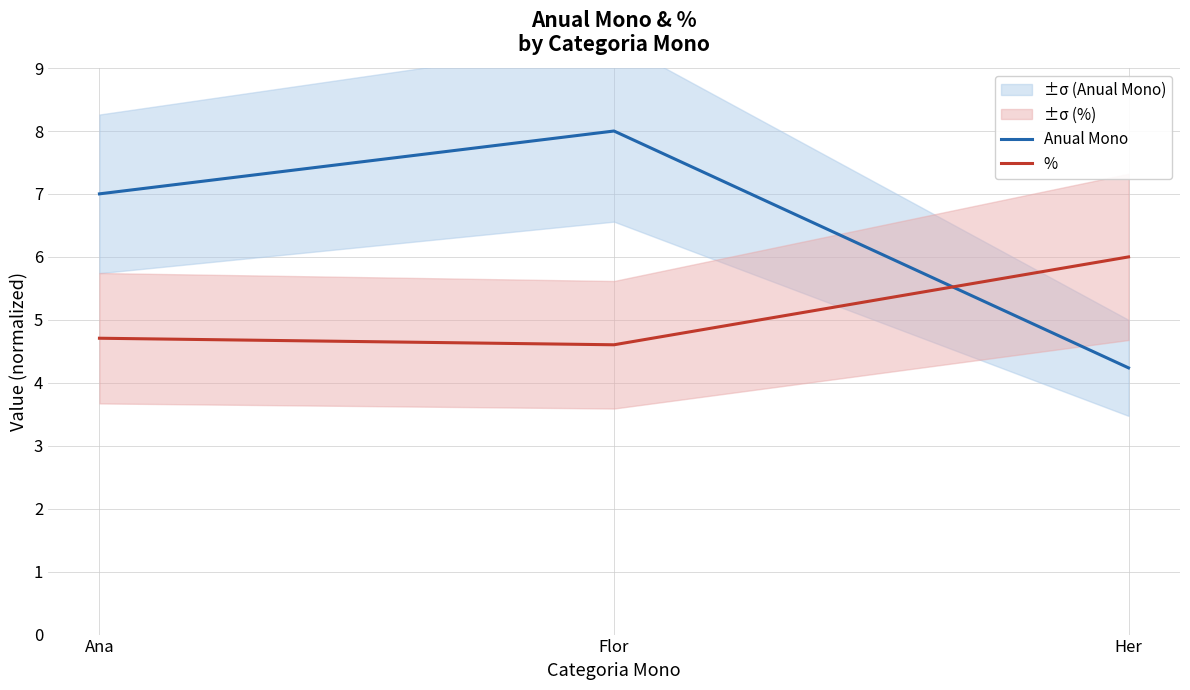

Which series changed the most between Ana and Flor?

Anual Mono